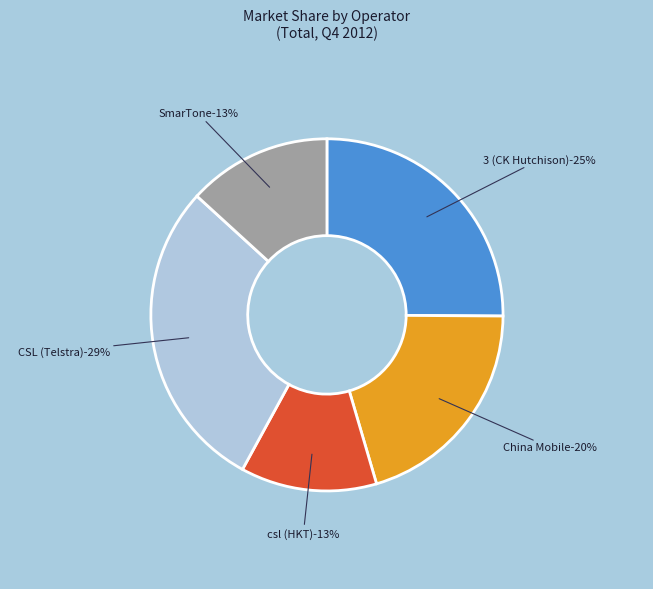

How many slices are in this pie chart?

5